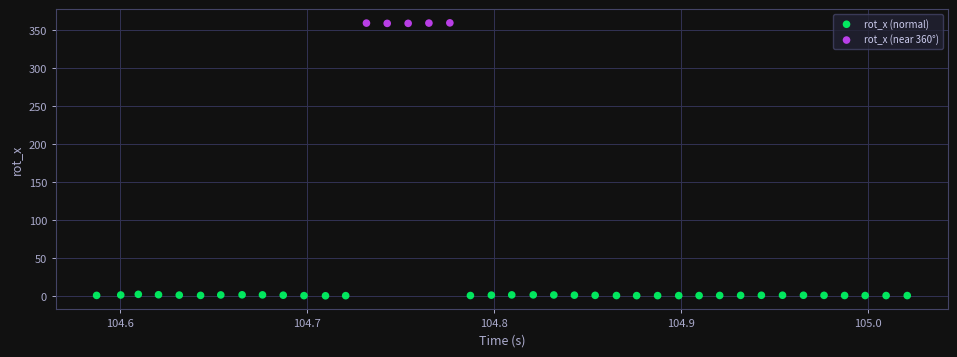

What are all the series names shown in the legend?

rot_x (normal), rot_x (near 360°)